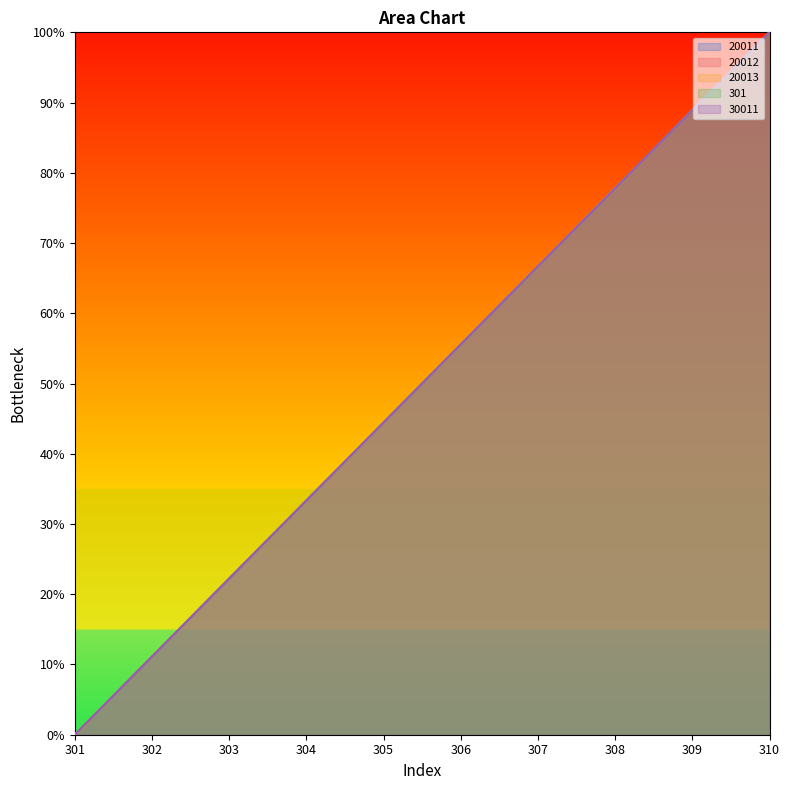

Reading right to left, what are all the values shown in this chart?

20011: 310=100.0	309=88.9	308=77.8	307=66.7	306=55.6	305=44.4	304=33.3	303=22.2	302=11.1	301=0.0
20012: 310=100.0	309=88.9	308=77.8	307=66.7	306=55.6	305=44.4	304=33.3	303=22.2	302=11.1	301=0.0
20013: 310=100.0	309=88.9	308=77.8	307=66.7	306=55.6	305=44.4	304=33.3	303=22.2	302=11.1	301=0.0
301: 310=100.0	309=88.9	308=77.8	307=66.7	306=55.6	305=44.4	304=33.3	303=22.2	302=11.1	301=0.0
30011: 310=100.0	309=88.9	308=77.8	307=66.7	306=55.6	305=44.4	304=33.3	303=22.2	302=11.1	301=0.0